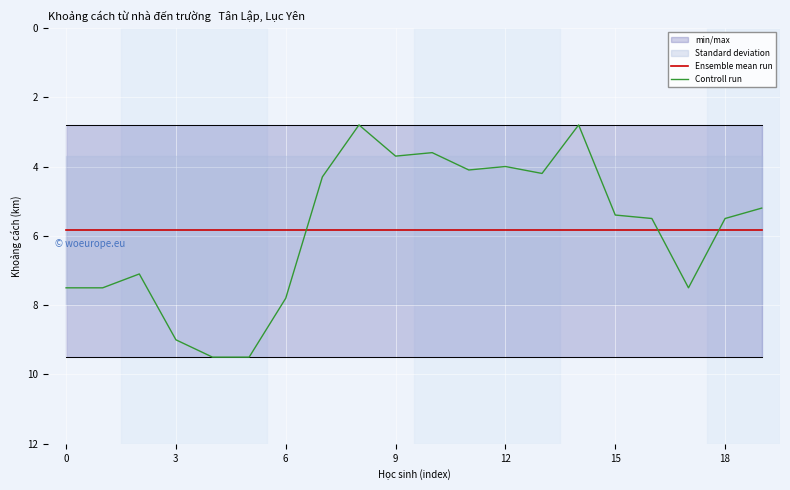

The value of Controll run at 18 is 11.4. True or false?

False